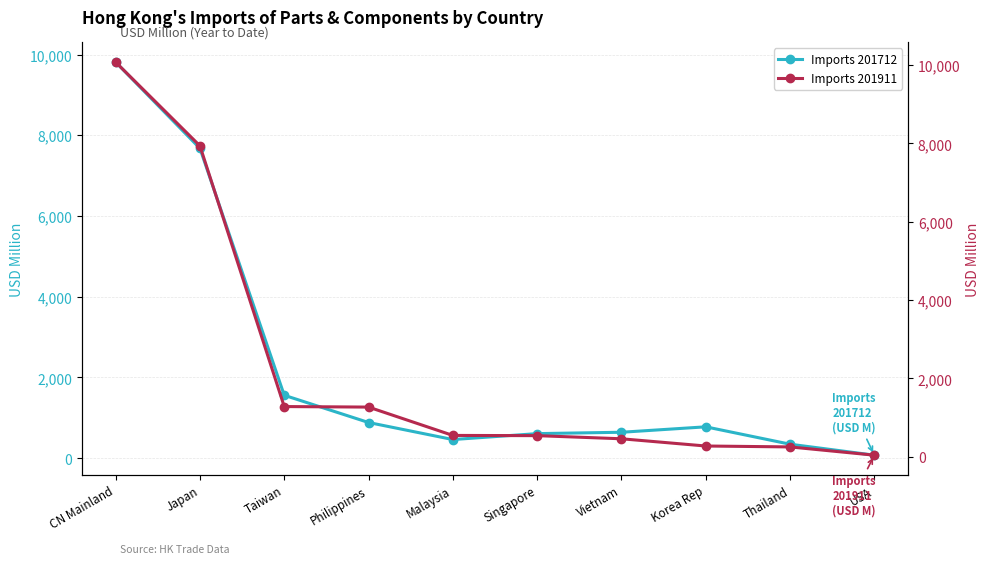

Rank the categories by Imports 201911 value from lowest to highest.

USA, Thailand, Korea Rep, Vietnam, Singapore, Malaysia, Philippines, Taiwan, Japan, CN Mainland